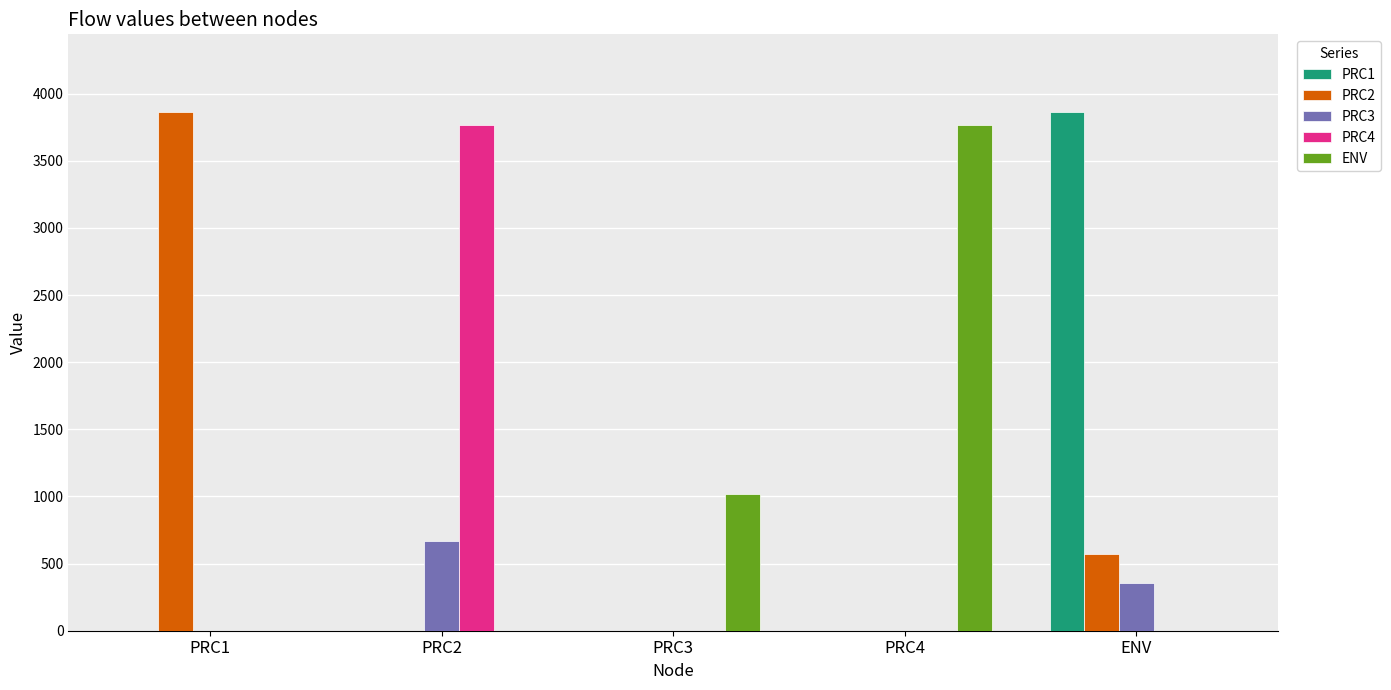

At which label does PRC3 reach its peak?

PRC2